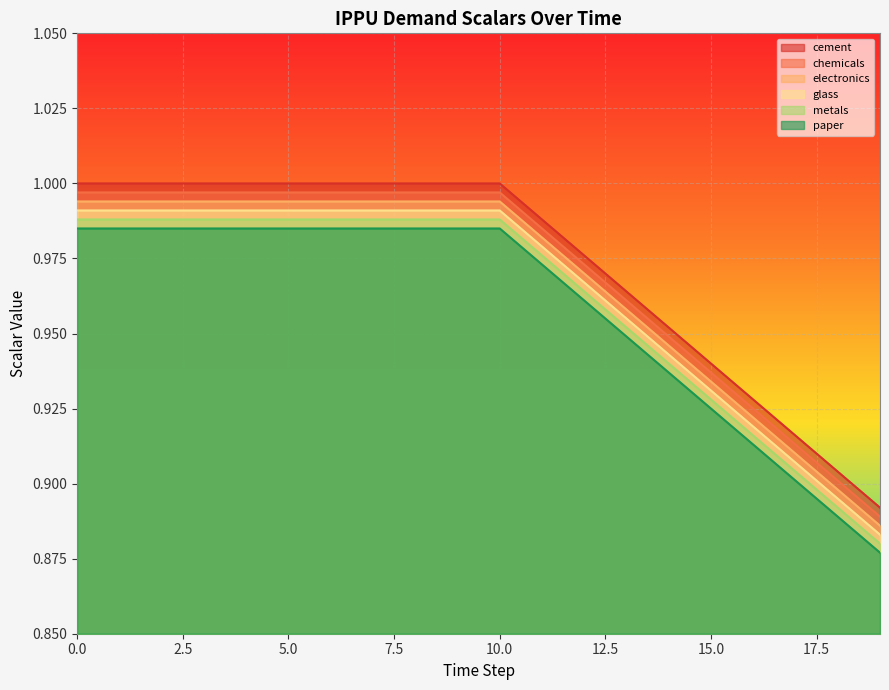

Reading left to right, list all the values displayed in this chart.

demscalar_ippu_cement: 1.0	1.0	1.0	1.0	1.0	1.0	1.0	1.0	1.0	1.0	1.0	1.0	1.0	1.0	1.0	0.9	0.9	0.9	0.9	0.9
demscalar_ippu_chemicals: 1.0	1.0	1.0	1.0	1.0	1.0	1.0	1.0	1.0	1.0	1.0	1.0	1.0	1.0	0.9	0.9	0.9	0.9	0.9	0.9
demscalar_ippu_electronics: 1.0	1.0	1.0	1.0	1.0	1.0	1.0	1.0	1.0	1.0	1.0	1.0	1.0	1.0	0.9	0.9	0.9	0.9	0.9	0.9
demscalar_ippu_glass: 1.0	1.0	1.0	1.0	1.0	1.0	1.0	1.0	1.0	1.0	1.0	1.0	1.0	1.0	0.9	0.9	0.9	0.9	0.9	0.9
demscalar_ippu_metals: 1.0	1.0	1.0	1.0	1.0	1.0	1.0	1.0	1.0	1.0	1.0	1.0	1.0	1.0	0.9	0.9	0.9	0.9	0.9	0.9
demscalar_ippu_paper: 1.0	1.0	1.0	1.0	1.0	1.0	1.0	1.0	1.0	1.0	1.0	1.0	1.0	0.9	0.9	0.9	0.9	0.9	0.9	0.9